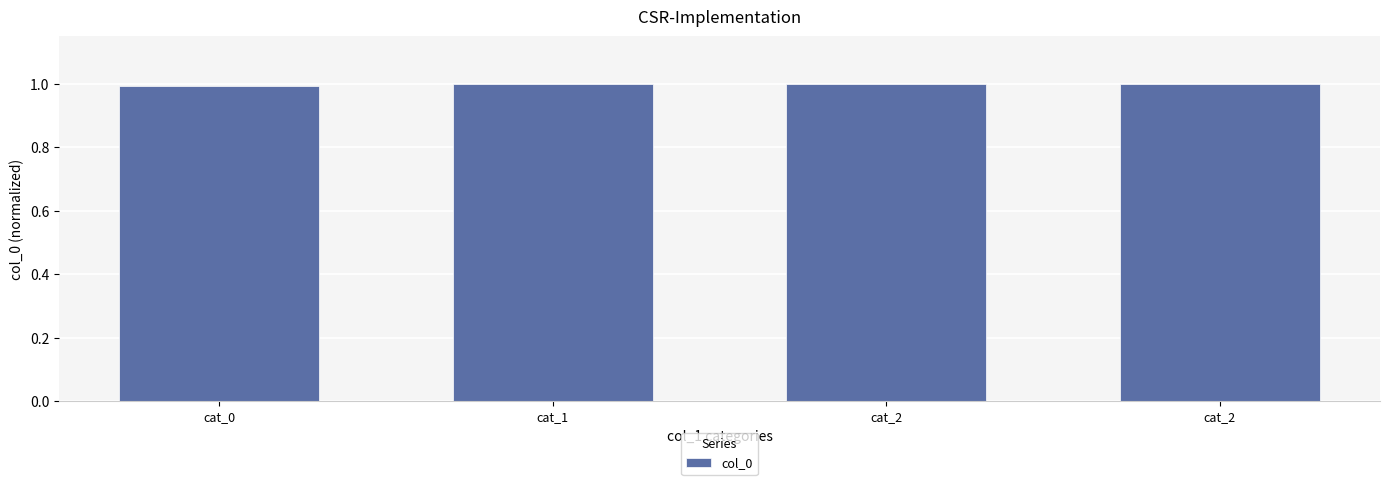

Reading left to right, extract all data points from this chart.

1.0	1.0	1.0	1.0